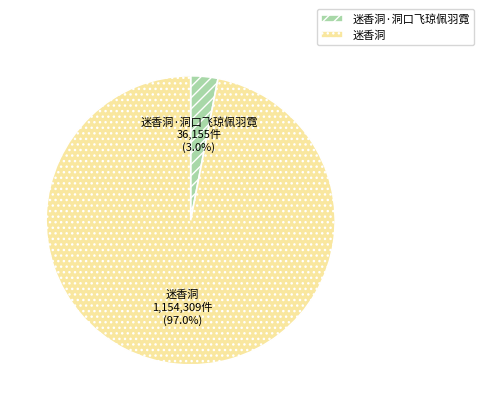

Which has a higher value, 迷香洞·洞口飞琼佩羽霓 or 迷香洞?

迷香洞